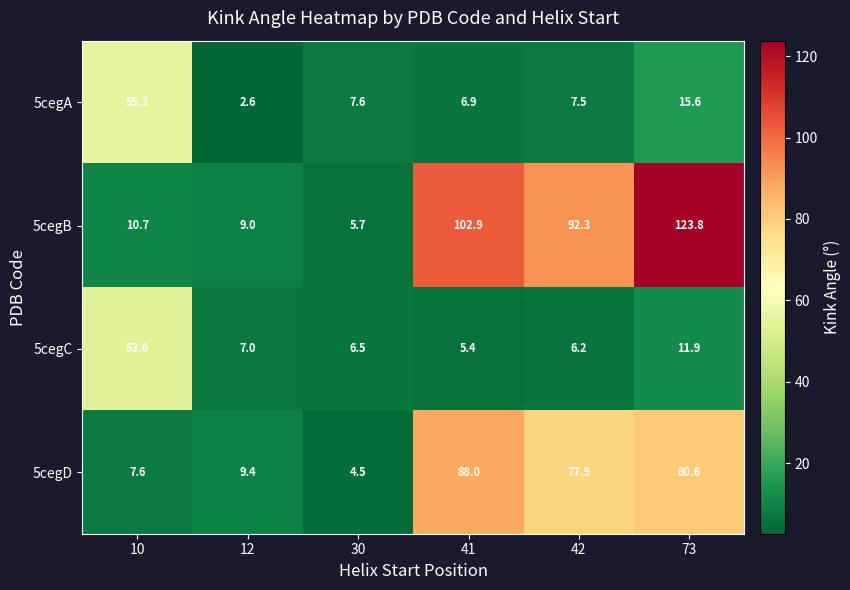

What is the approximate value of 5cegB at 41?

102.9